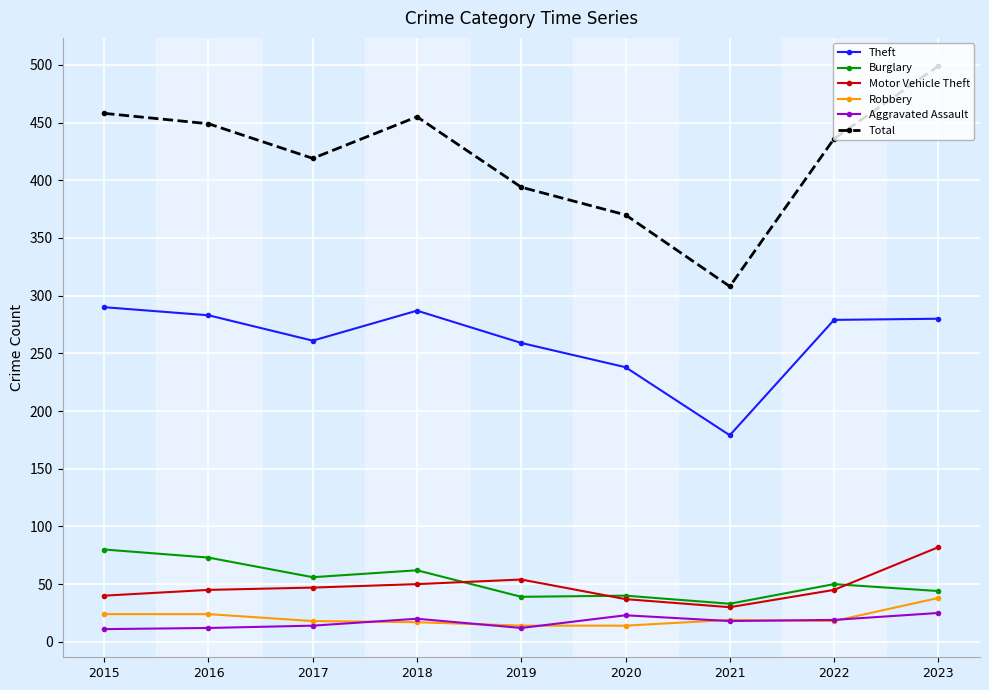

The Theft series shows 290 at 2015. True or false?

True